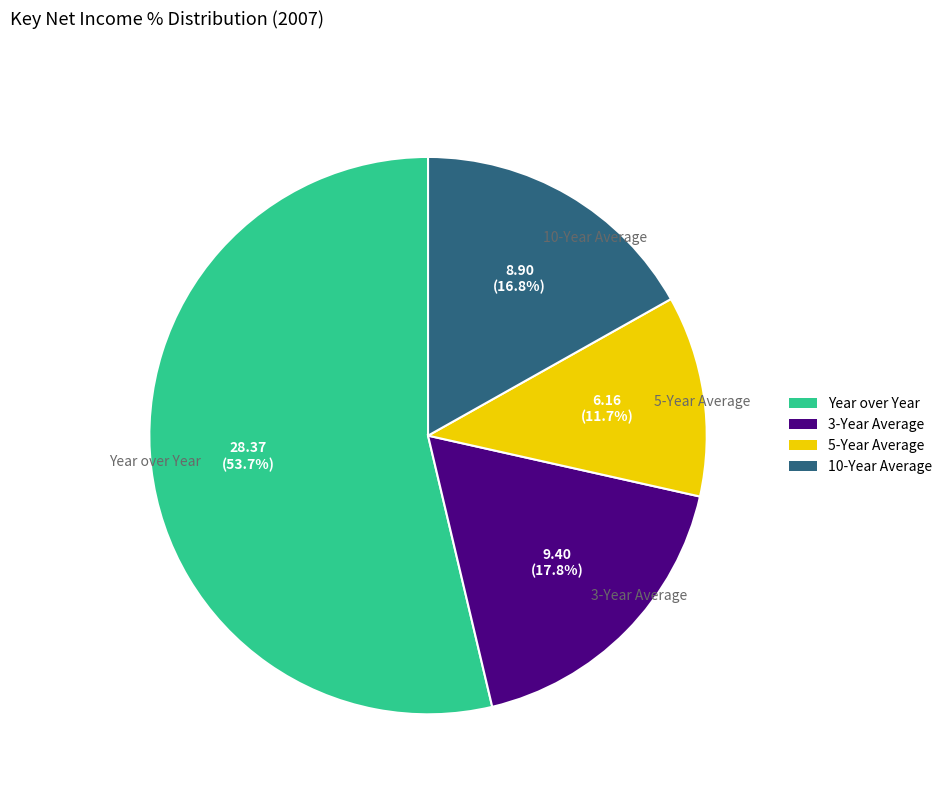

To the nearest percent, what is the average slice percentage?

25%